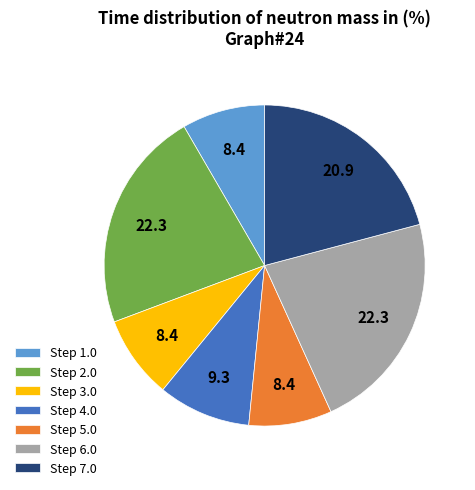

What is the ratio of the value at Step 7.0 to the value at Step 1.0?

2.5